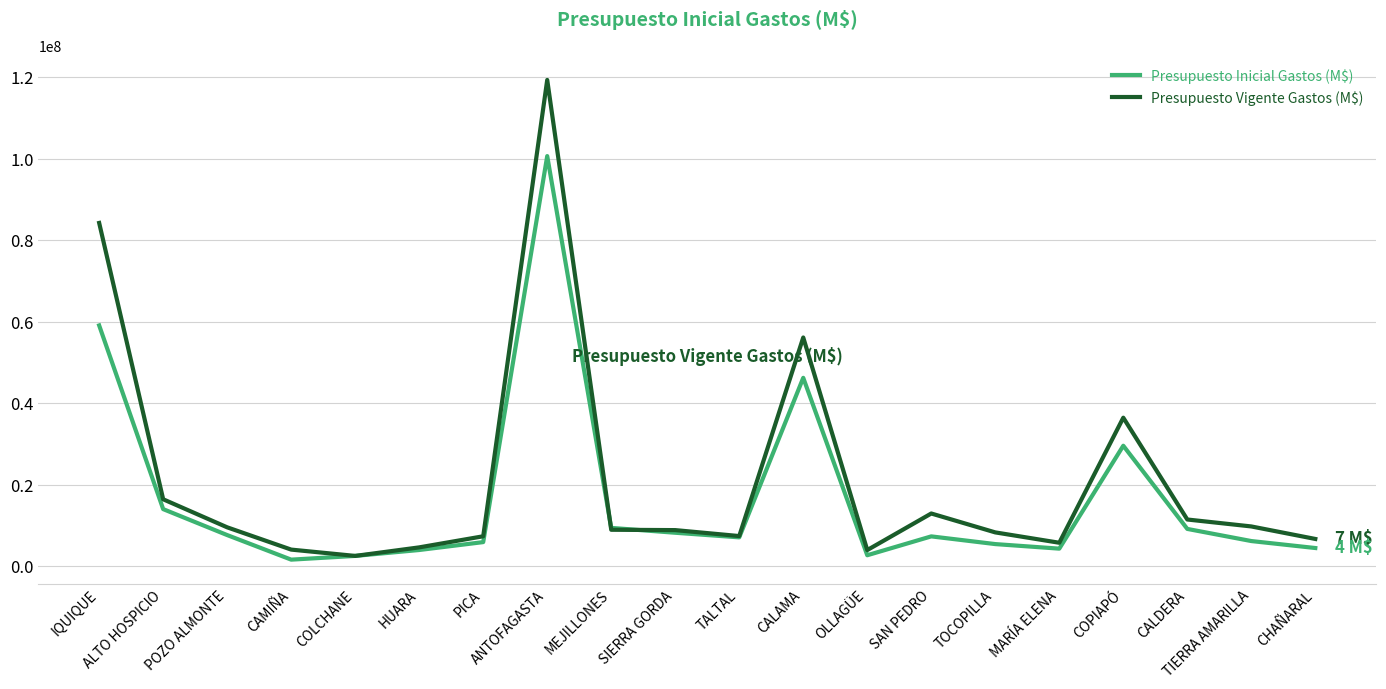

What is the smallest value displayed?

1584008